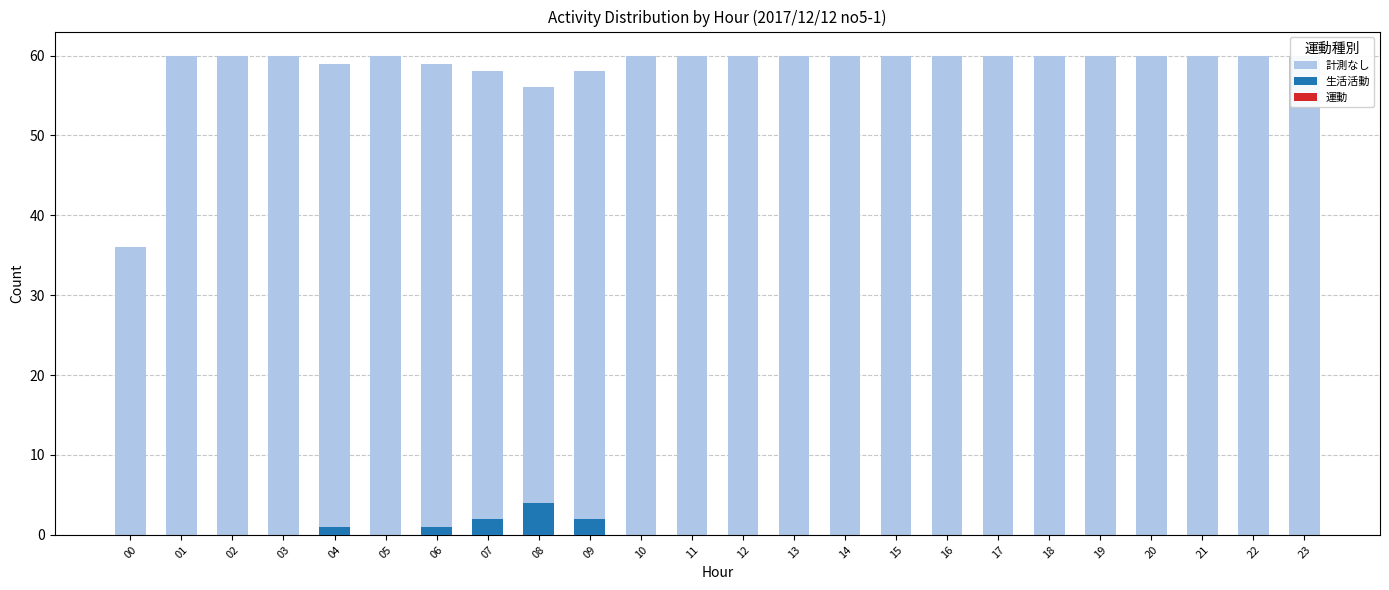

What is the difference between the highest and lowest values at 15?

60